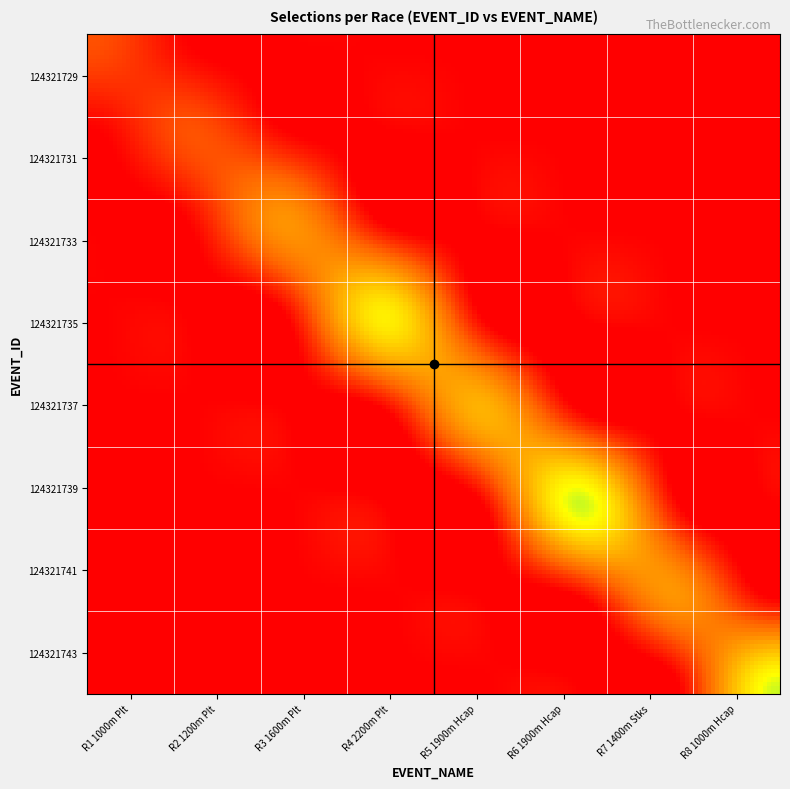

Reading right to left, list all the values displayed in this chart.

124321729: 0	0	0	0	0	0	0	2
124321731: 0	0	0	0	0	0	2	0
124321733: 0	0	0	0	0	4	0	0
124321735: 0	0	0	0	7	0	0	0
124321737: 0	0	0	5	0	0	0	0
124321739: 0	0	8	0	0	0	0	0
124321741: 0	4	0	0	0	0	0	0
124321743: 8	0	0	0	0	0	0	0